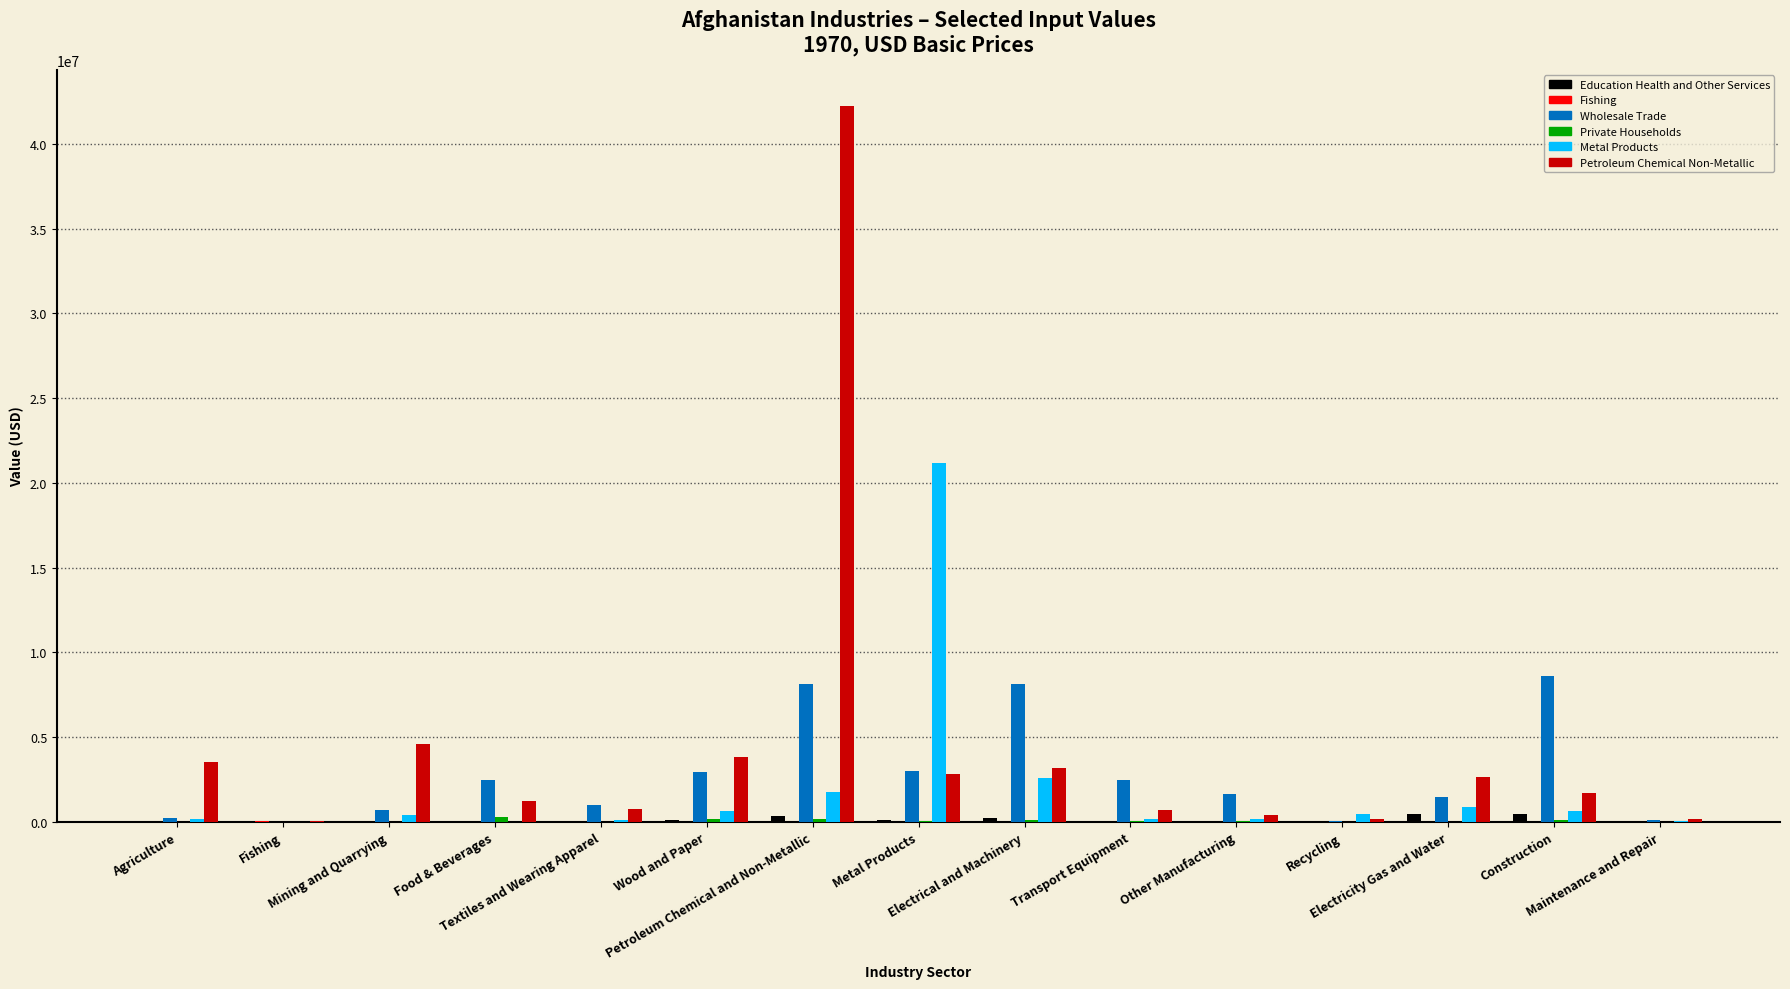

What is the sum of all Education Health and Other Services values?

2020721.8